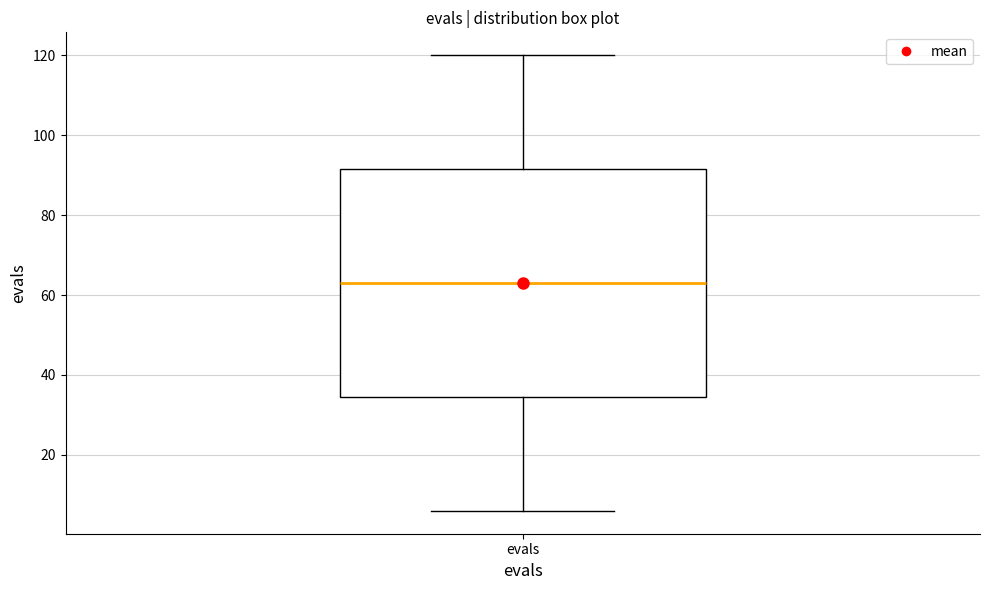

Transcribe this box plot: give where the median line is, the range the box spans, and where the two whiskers end, as read against the y-axis. The values are not printed on the chart, so give them approximately, as read against the axis.

median 64, box 34 to 92, whiskers 6 to 120